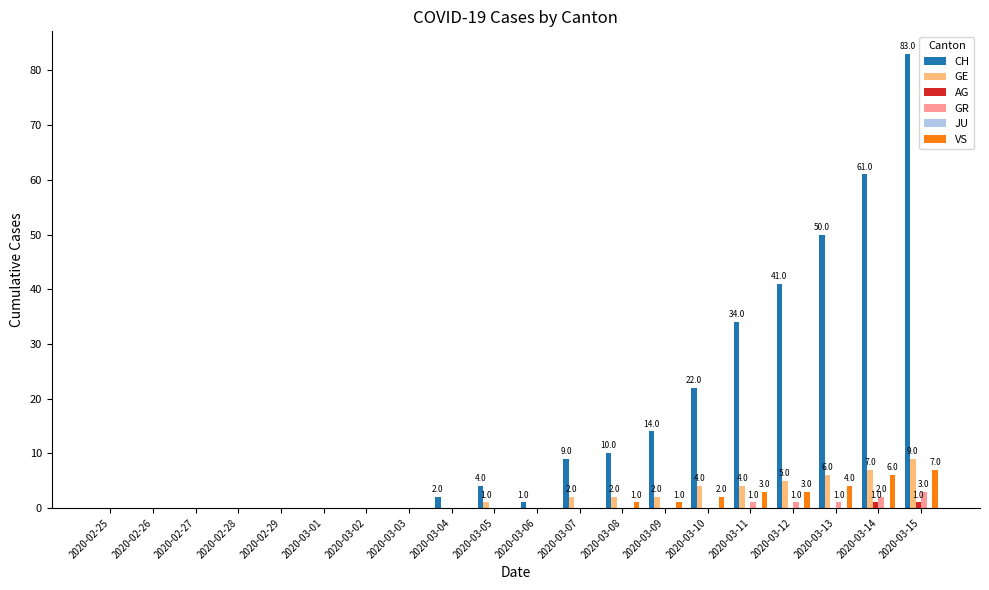

True or false: GR has a value of 0 at 2020-03-03.

True